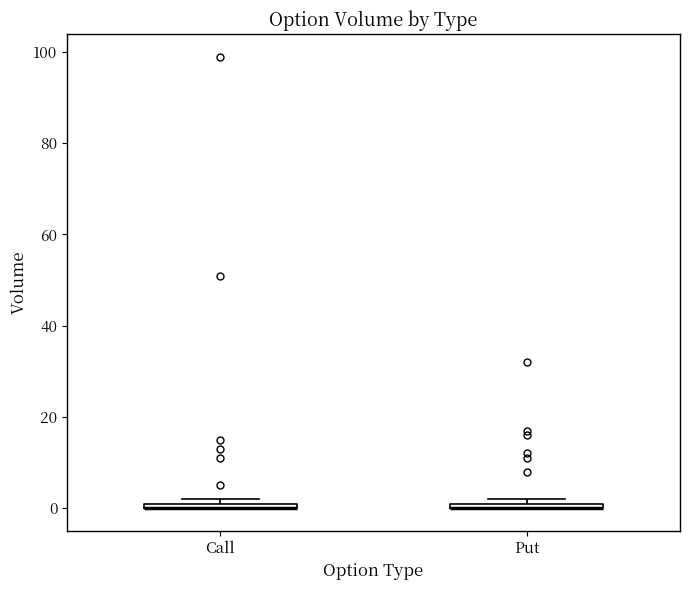

Where is the lower edge of the box for Put on the y-axis? The values are not printed on the chart, so give them approximately, as read against the axis.

0